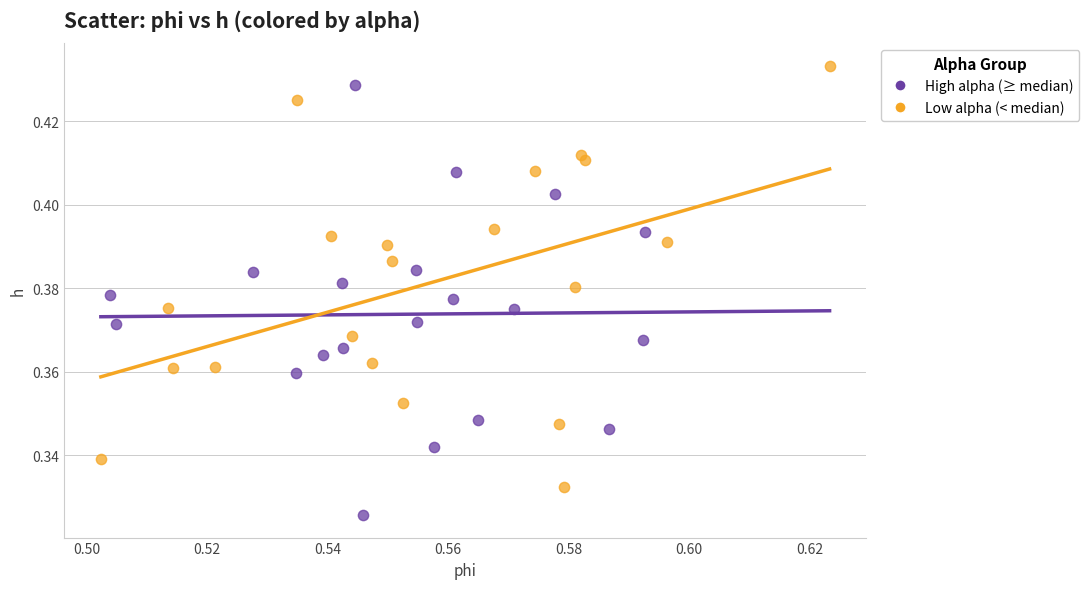

Which series has the largest Y range (max minus min)?

High alpha (≥ median)